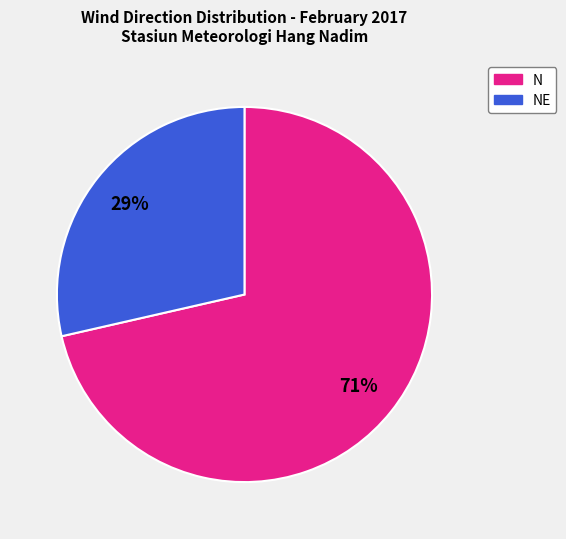

Does any single category account for the majority?

Yes